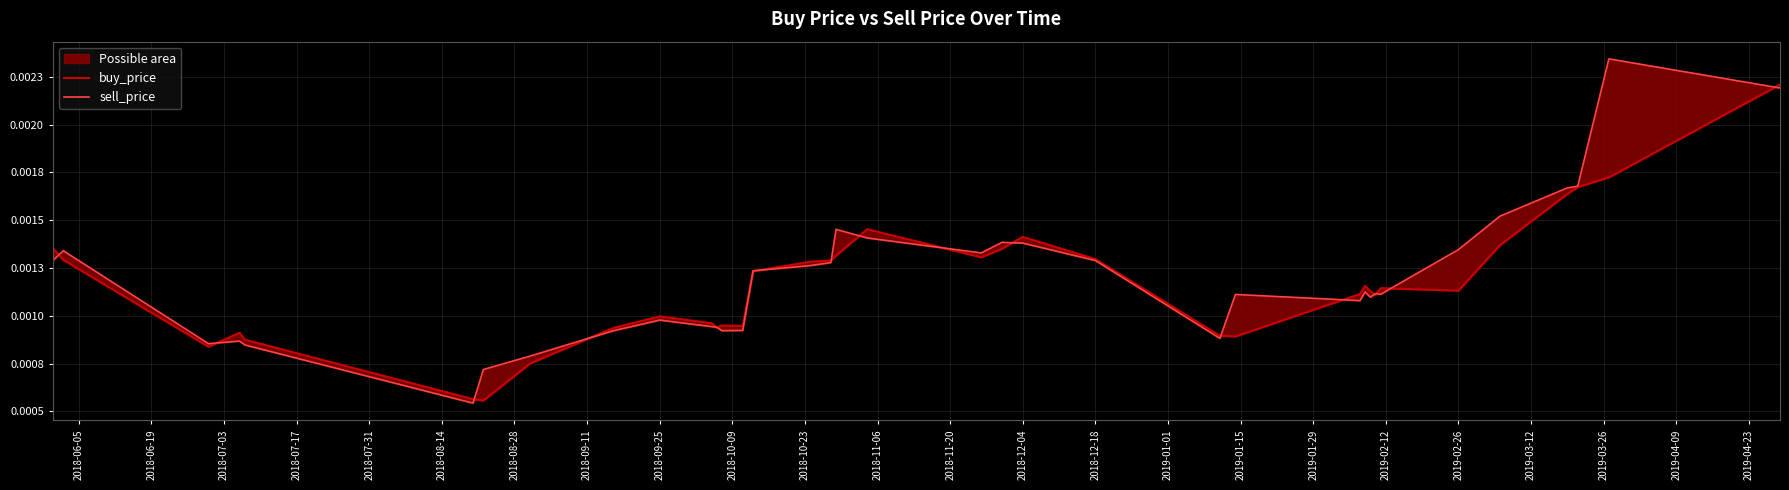

Is the value of sell_price at 2019-04-09 greater than the value of buy_price at 2018-08-14?

Yes